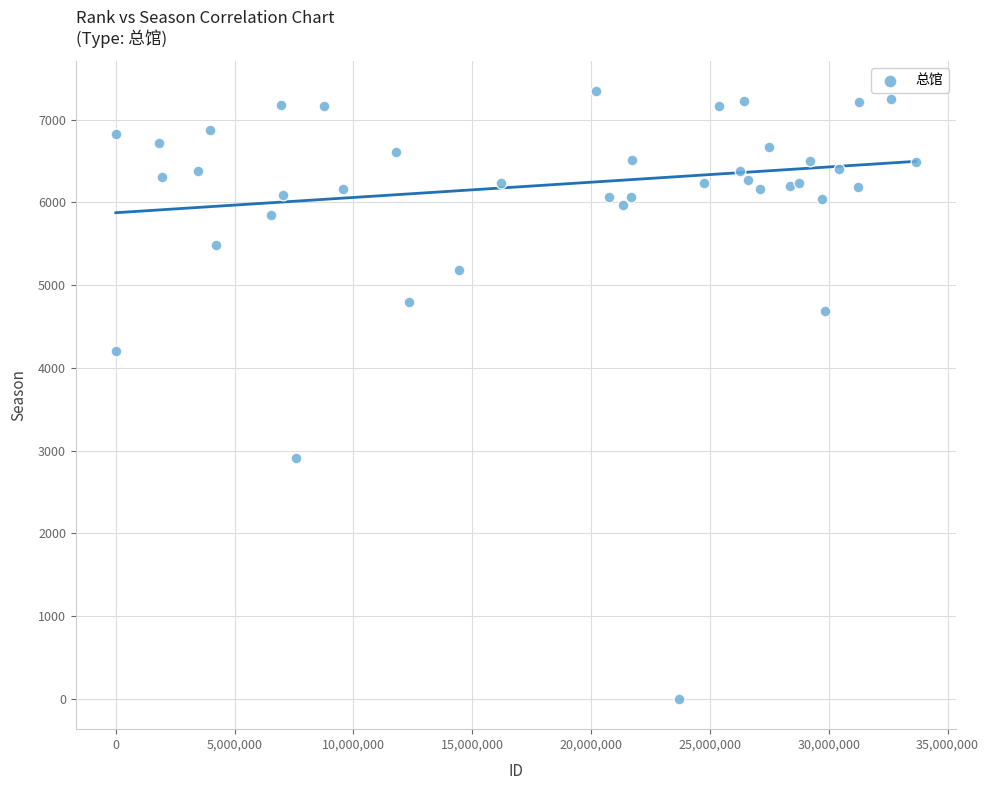

What Y value in the scatter plot is closest to 3670?

4203